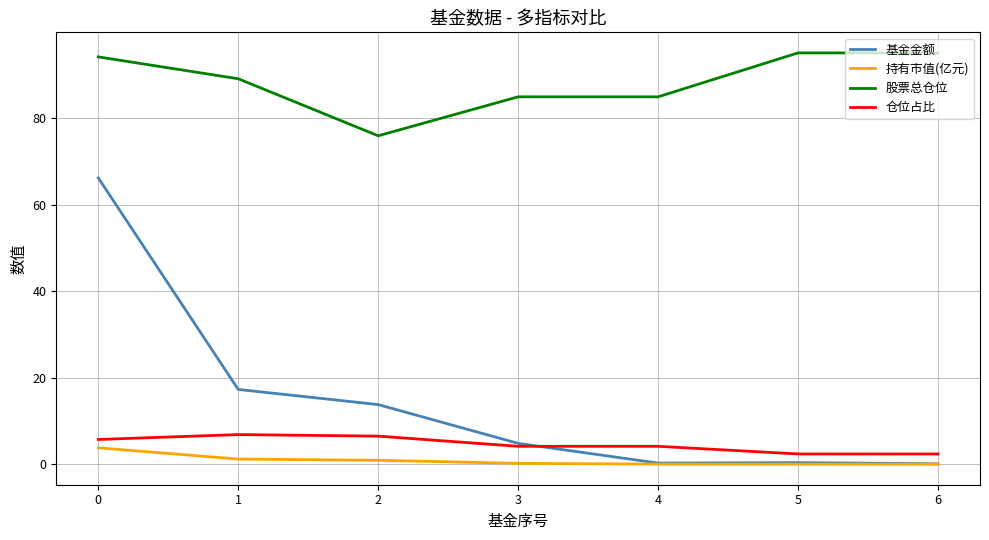

The value of 股票总仓位 at 5 is 143.2. True or false?

False